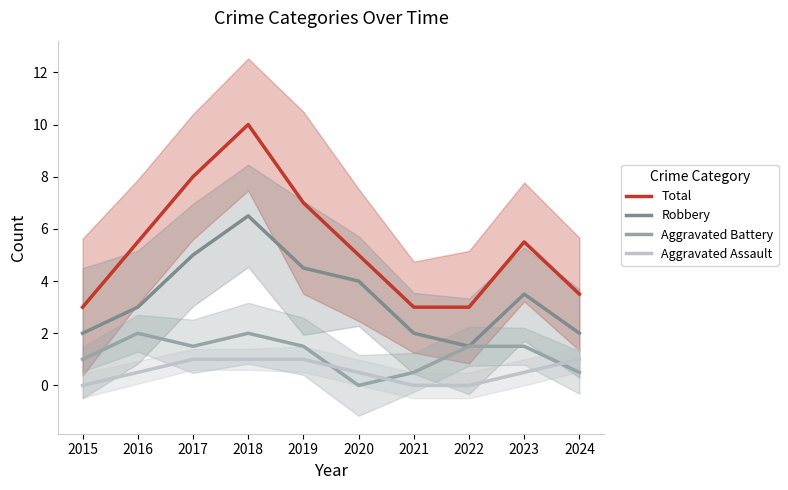

What is the average value of the Robbery series?

3.4